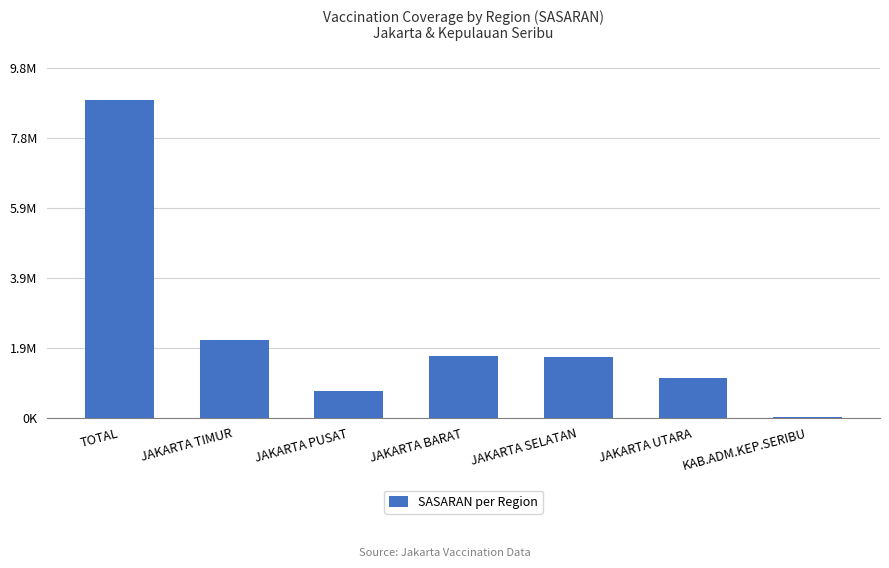

Are the bars horizontal?

No